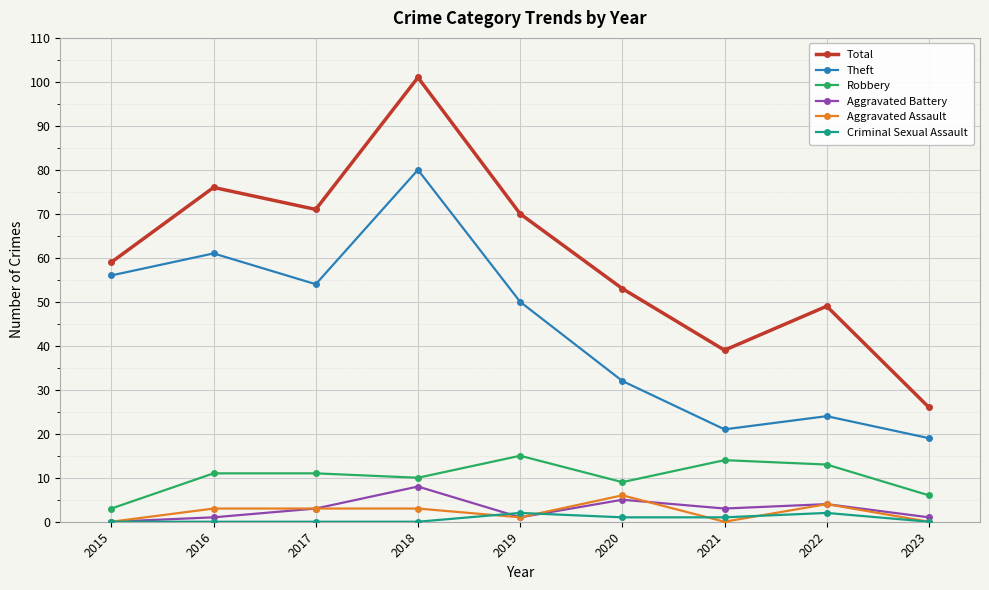

True or false: Robbery has more than 1 points higher than both neighbors.

True